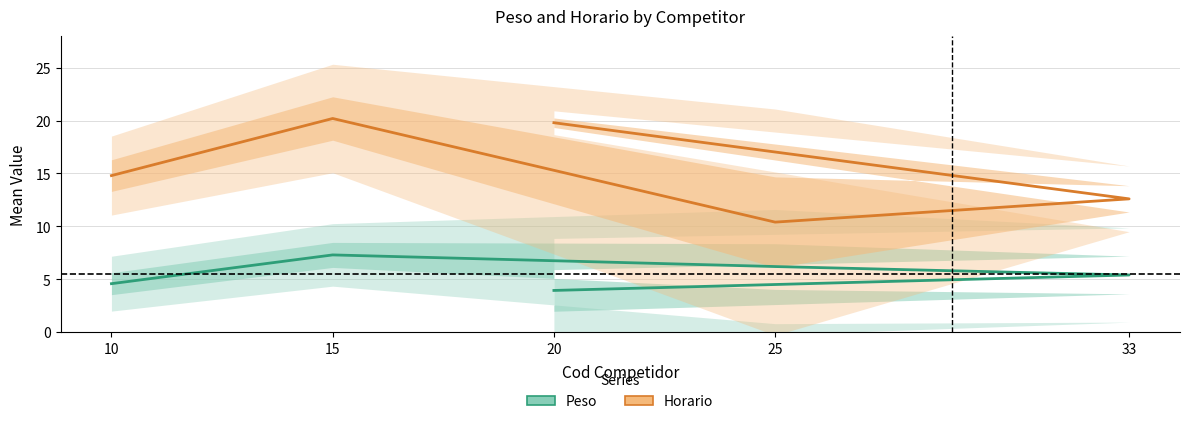

True or false: Peso and Horario intersect in this chart.

False